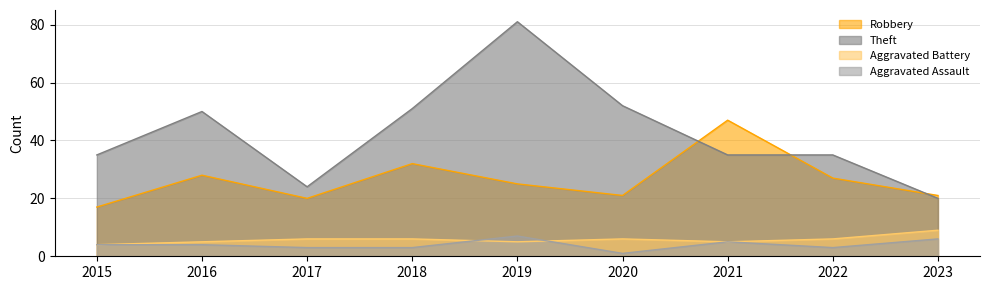

What are all the series names shown in the legend?

Robbery, Theft, Aggravated Battery, Aggravated Assault